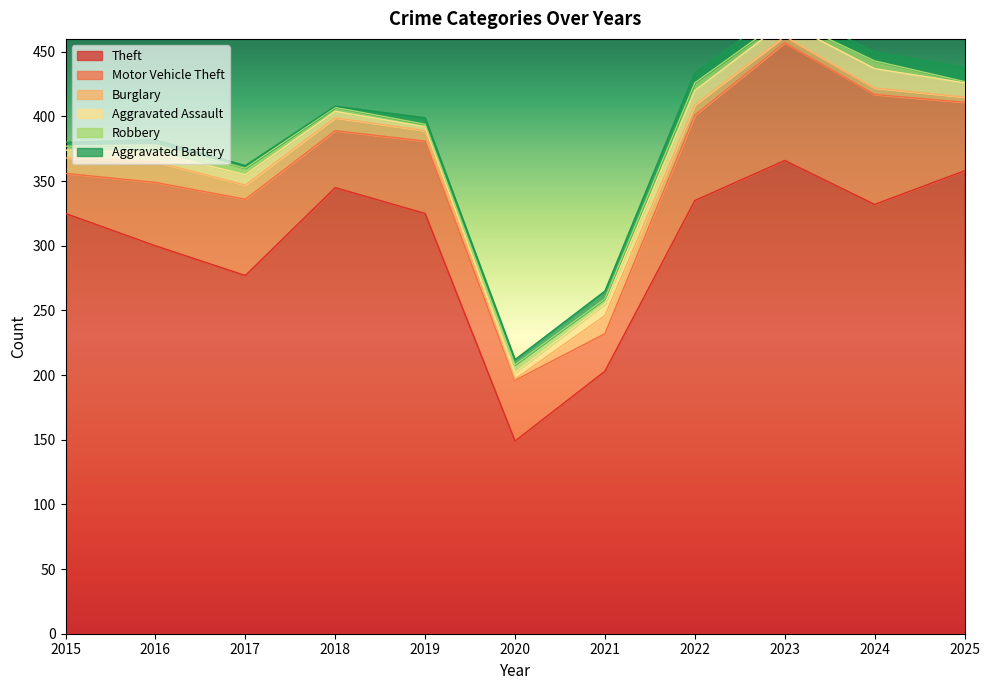

What is the difference between the maximum and minimum values in the Aggravated Assault series?

12